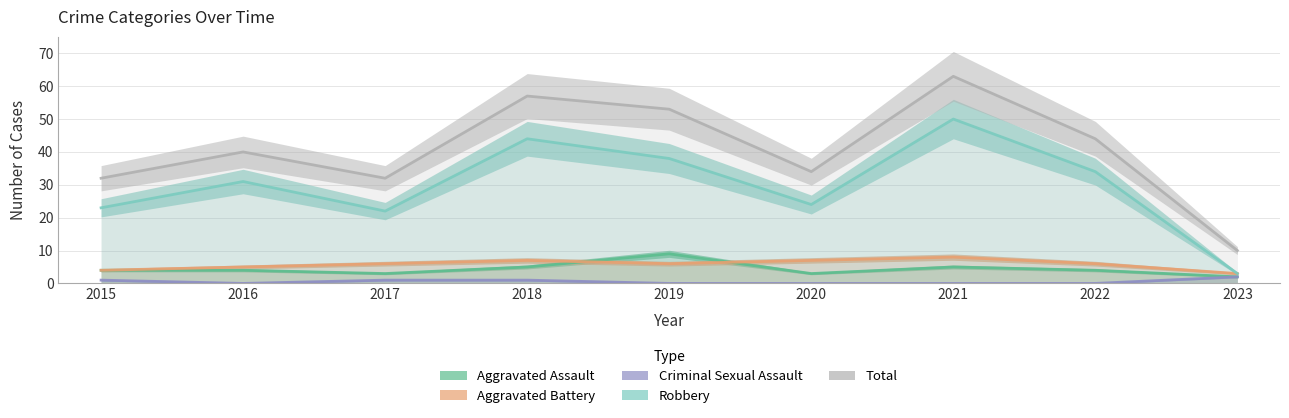

At which label does Robbery first exceed 31?

2018